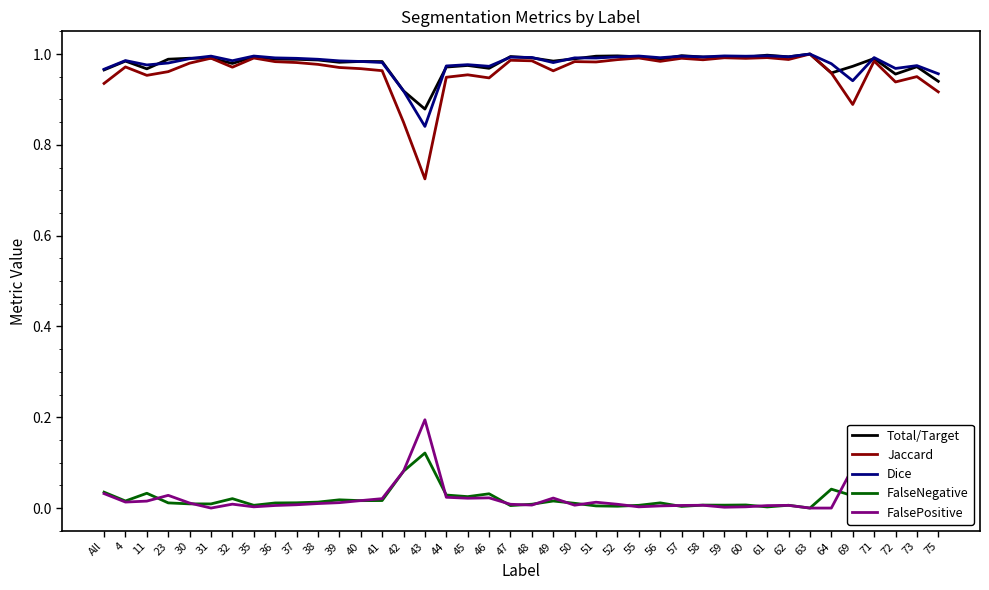

What is the total value across all series at 69?

2.9